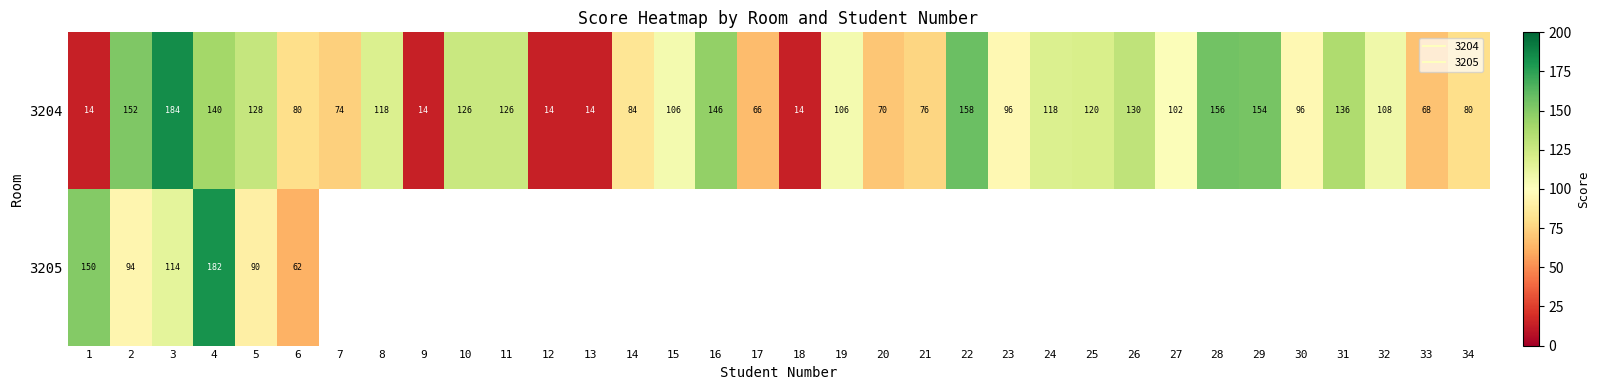

The 3205 series shows 92.4 at 6. True or false?

False